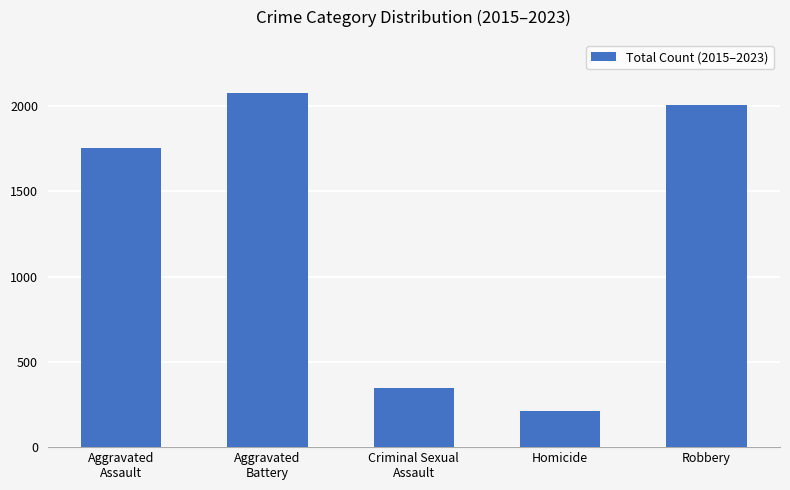

Does the chart contain stacked bars?

No